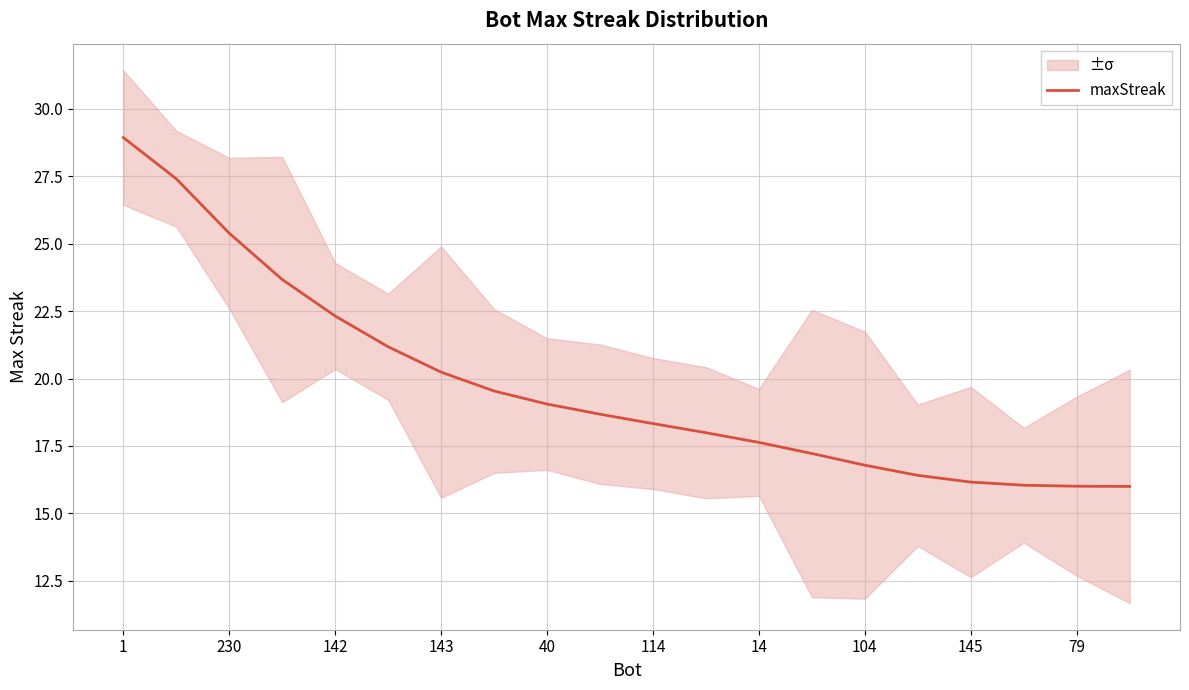

Which category has the highest value across all series?

1